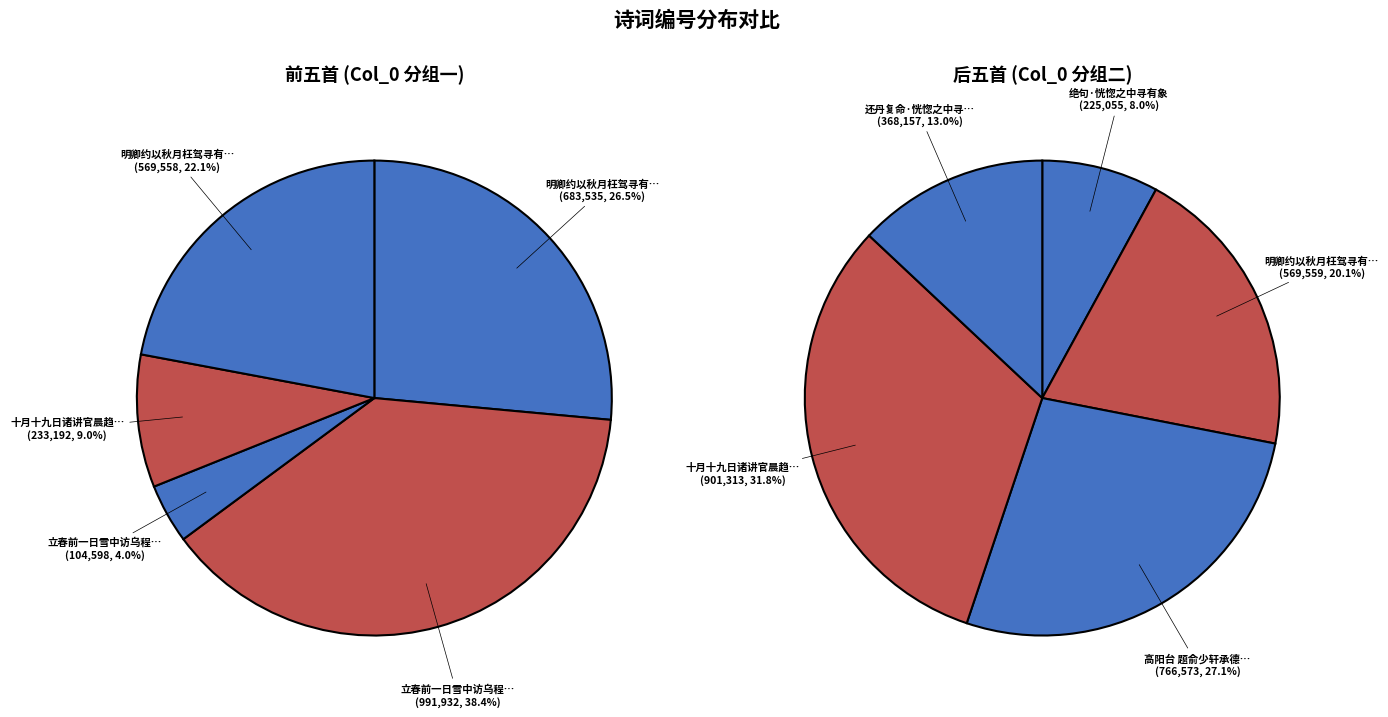

To the nearest percent, what portion does 1 represent?

20%